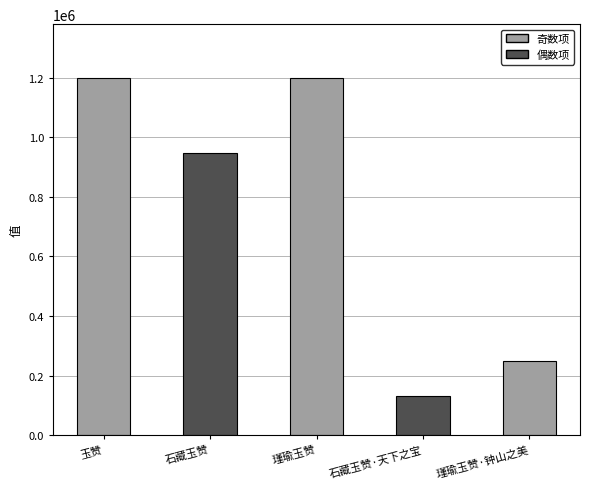

What is the change in value from 玉赞 to 石藏玉赞·天下之宝?

-1068275